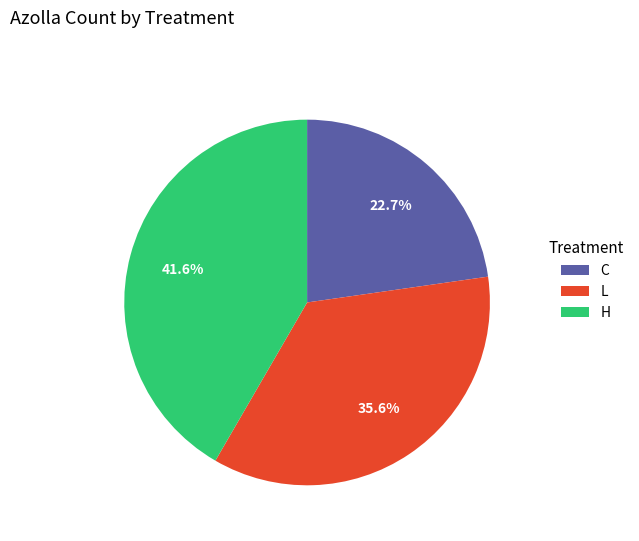

Between H and L, which is larger?

H